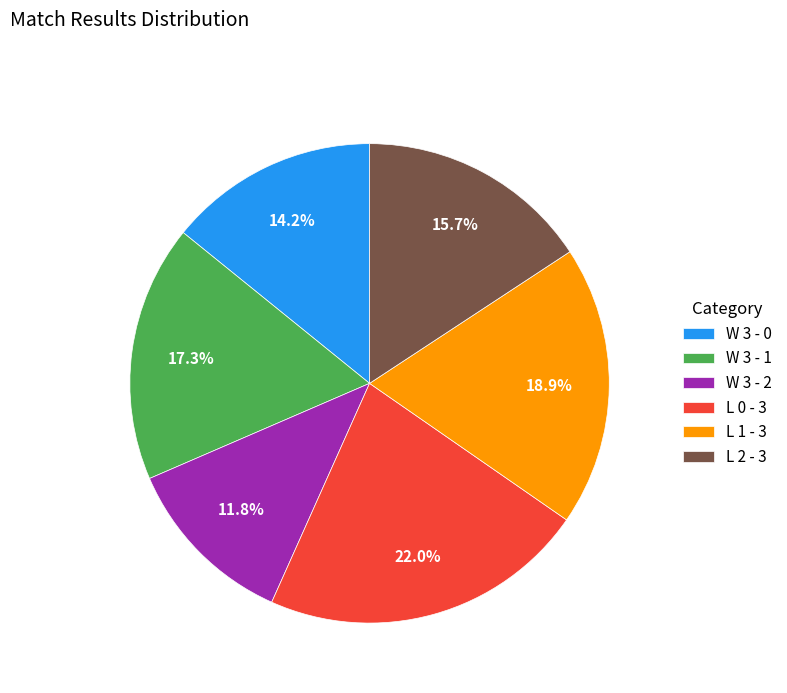

What is the smallest slice in the pie chart?

W 3 - 2